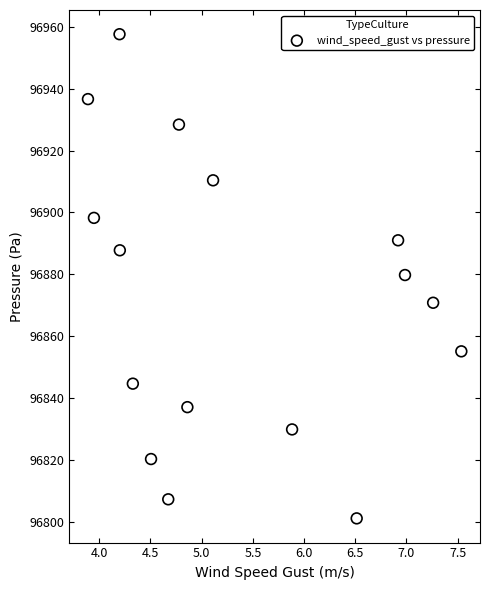

What is the range of Y values (max minus min)?

156.4